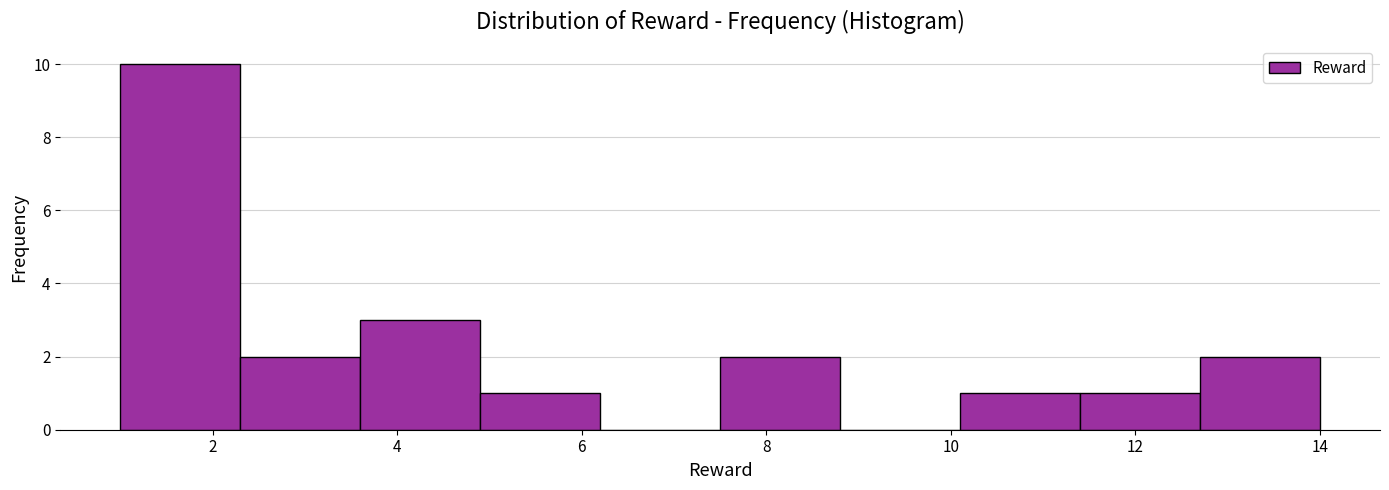

Reading left to right, list every bar in this chart as the range it spans on the x-axis followed by its height. Neither the bar edges nor the heights are printed on the chart, so give them approximately, as read against the axes.

1.0 to 2.3: 10
2.3 to 3.6: 2
3.6 to 4.9: 3
4.9 to 6.2: 1
6.2 to 7.5: 0
7.5 to 8.8: 2
8.8 to 10.1: 0
10.1 to 11.4: 1
11.4 to 12.7: 1
12.7 to 14.0: 2